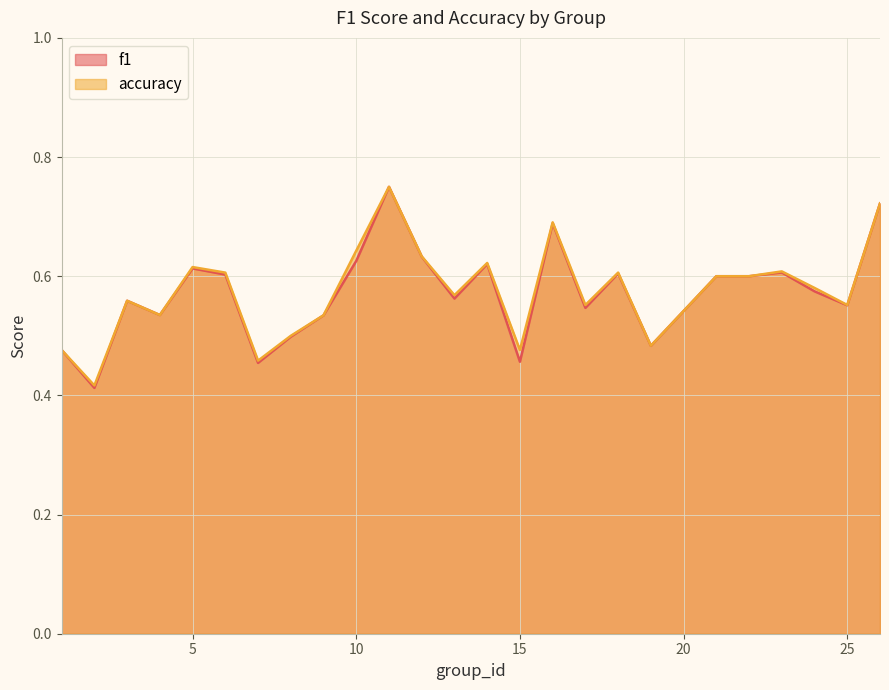

What is the approximate value of f1 at 17?

0.5